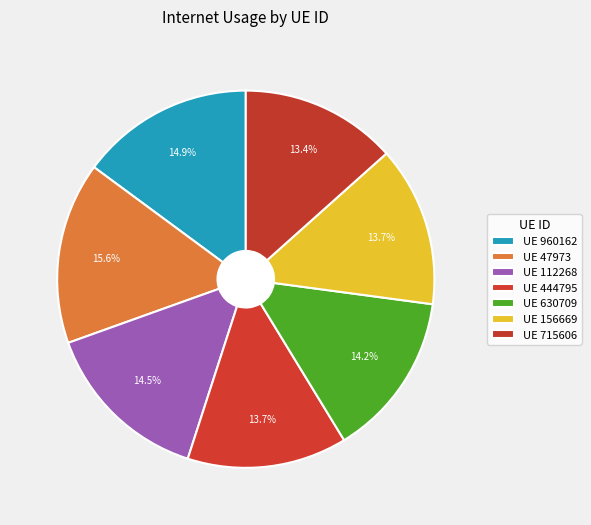

Which slice is the smallest?

715606